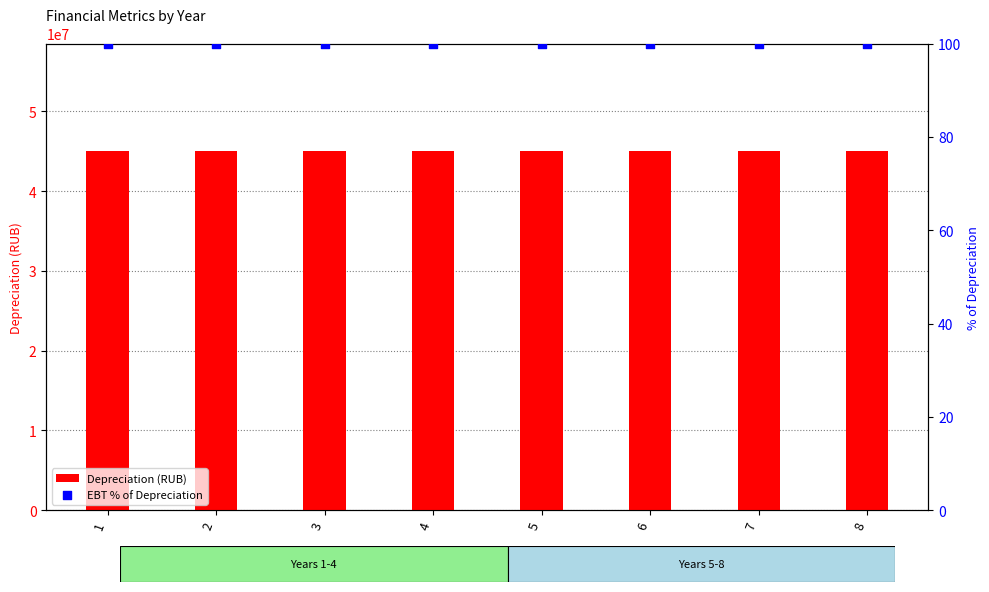

Which series has the largest total across all categories?

Depreciation (RUB)